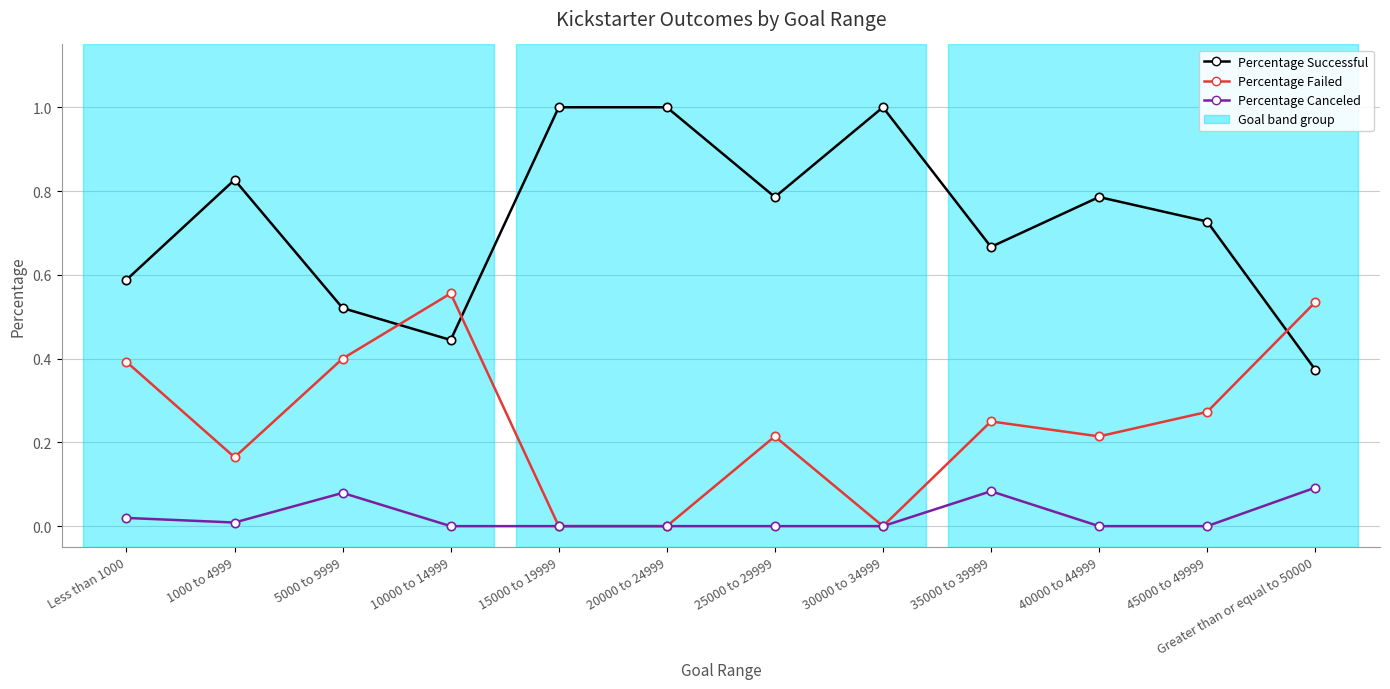

Which category has the lowest value in the Percentage Successful series?

Greater than or equal to 50000